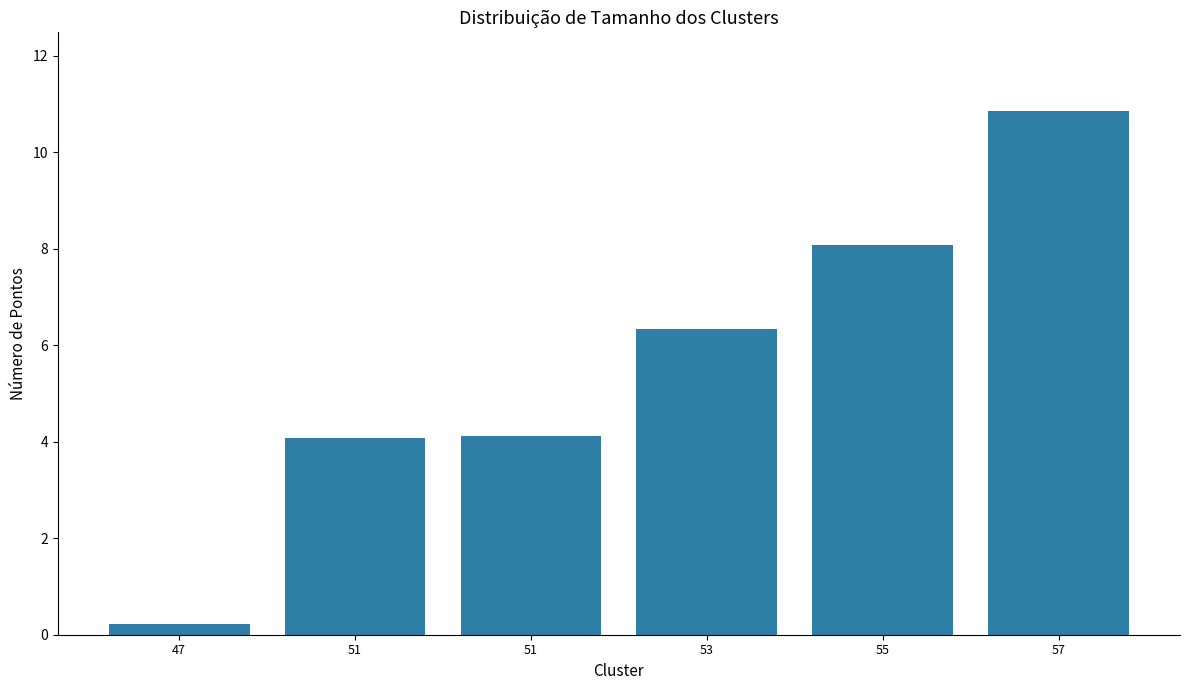

Which category has the highest value across all series?

57